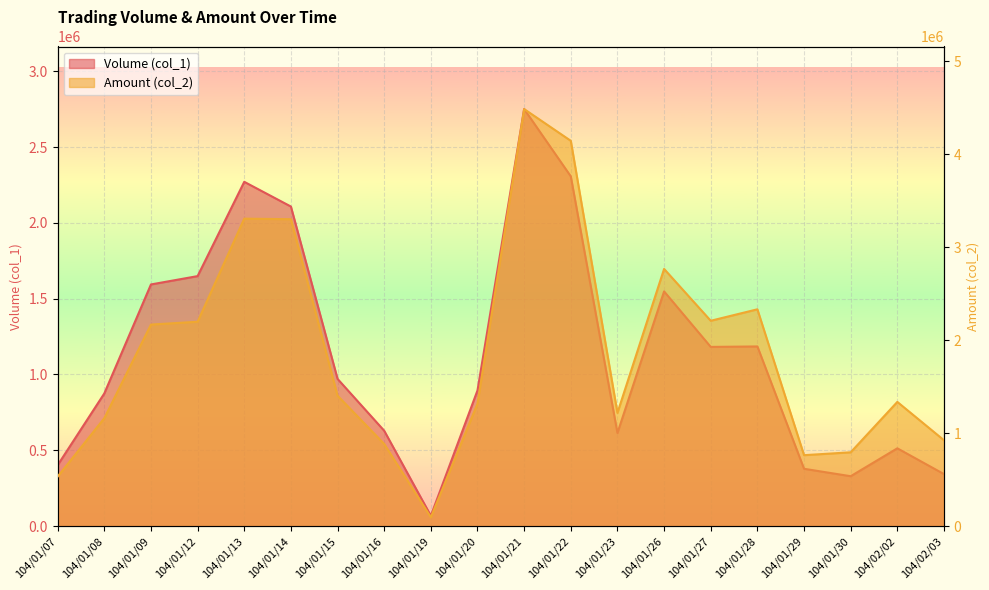

What is the difference between the Amount (col_2) values at 104/01/29 and 104/01/09?

1405430